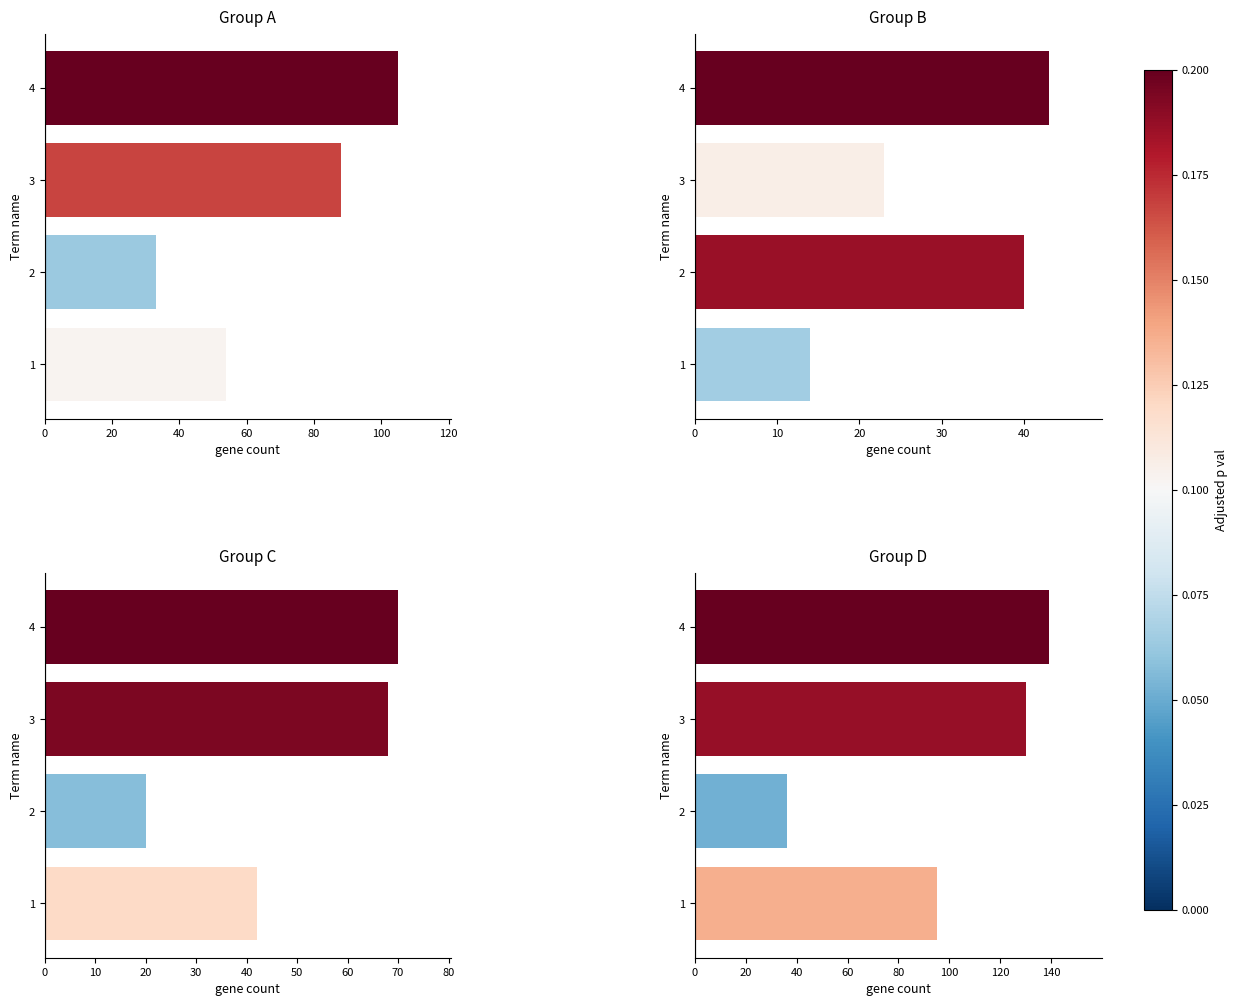

What is the difference between the maximum and minimum values in the Group C series?

50